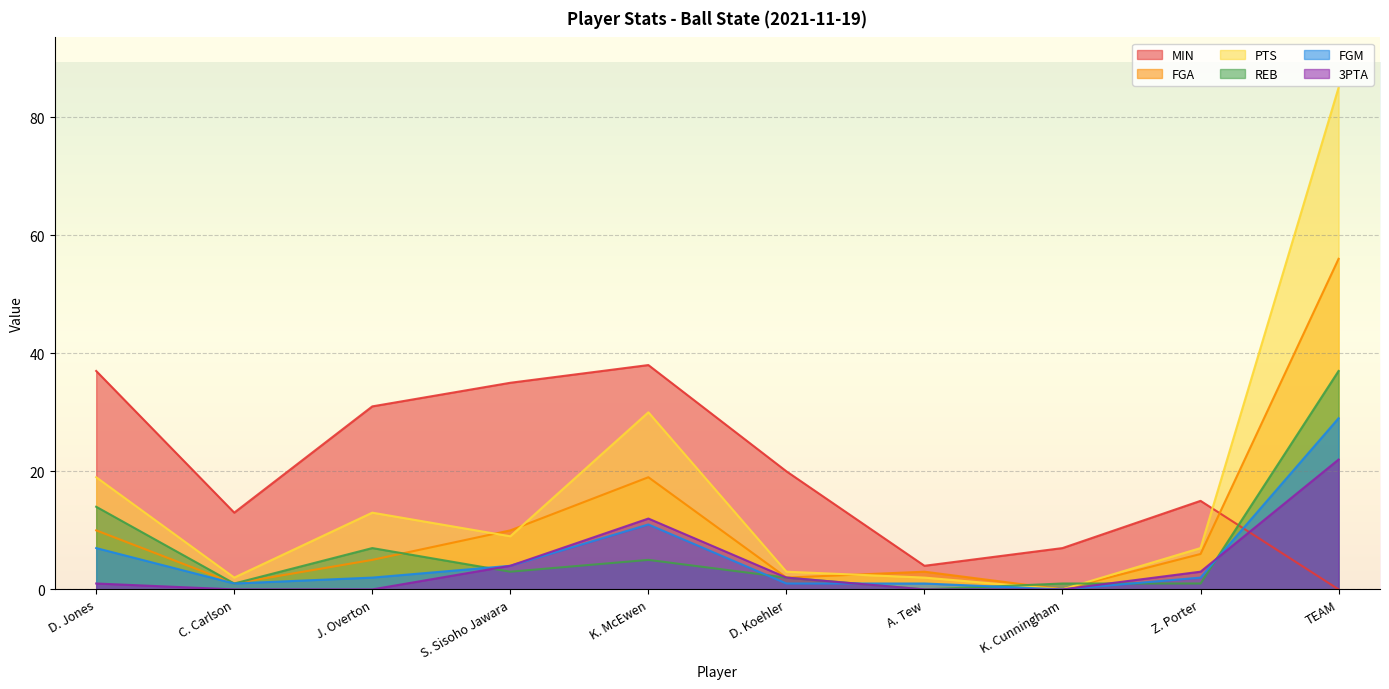

What is the label of the 3rd point from the right?

K. Cunningham